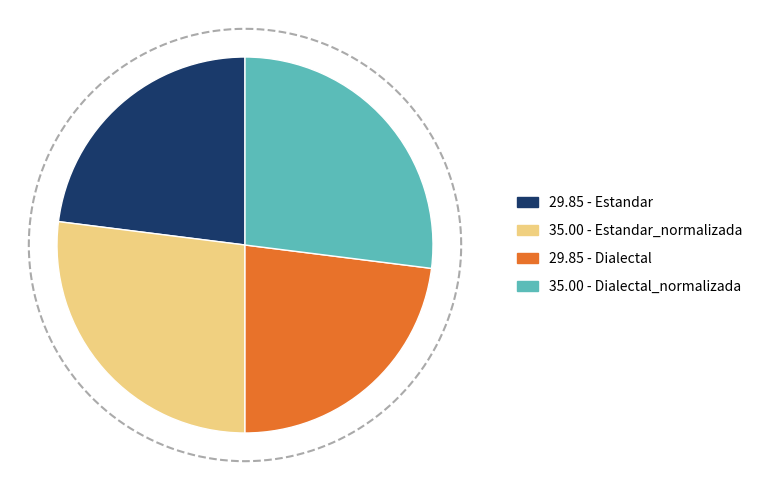

How many segments does this pie chart have?

4